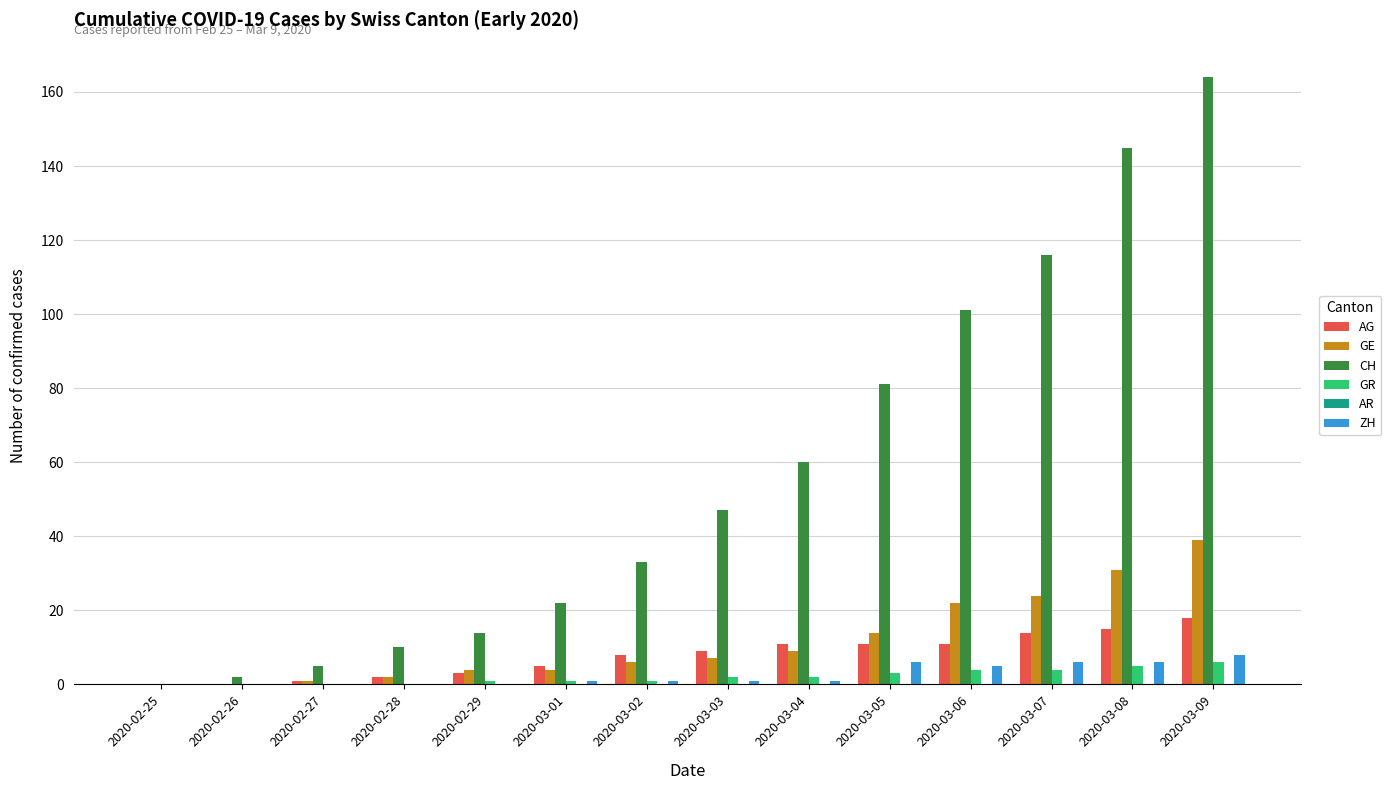

What is the highest value of the AG series?

18